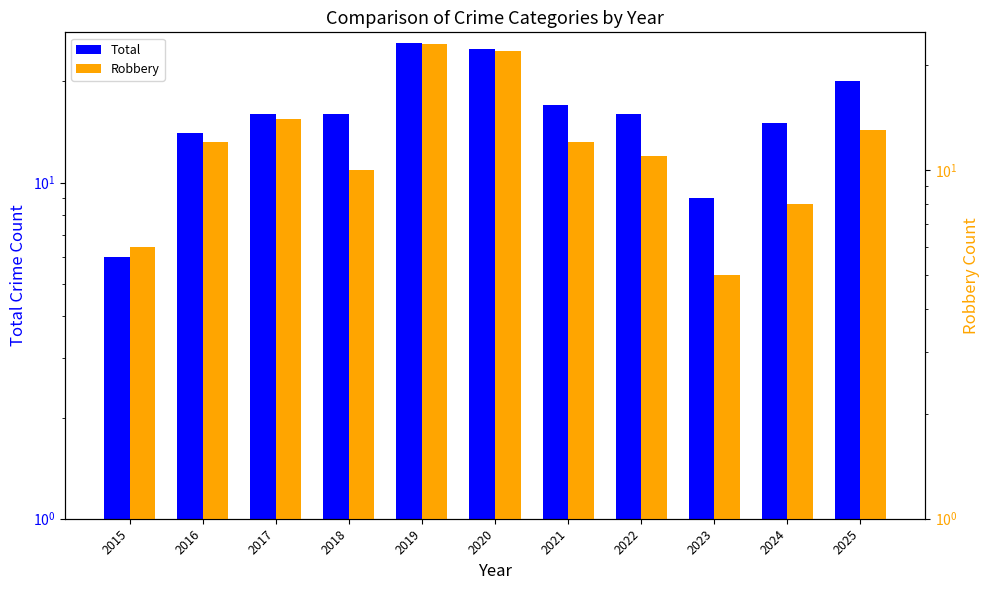

Which series has the widest spread of values?

Total